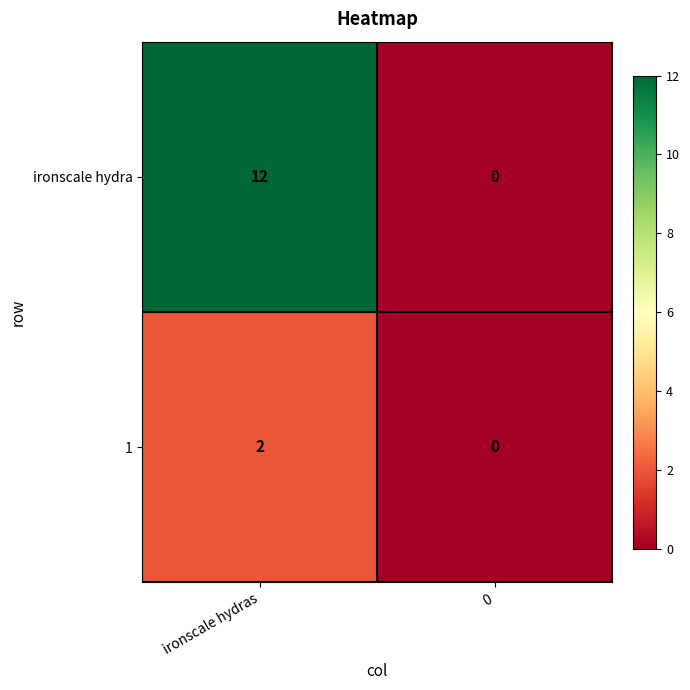

List the series in order of their overall mean, highest first.

ironscale hydra, 1